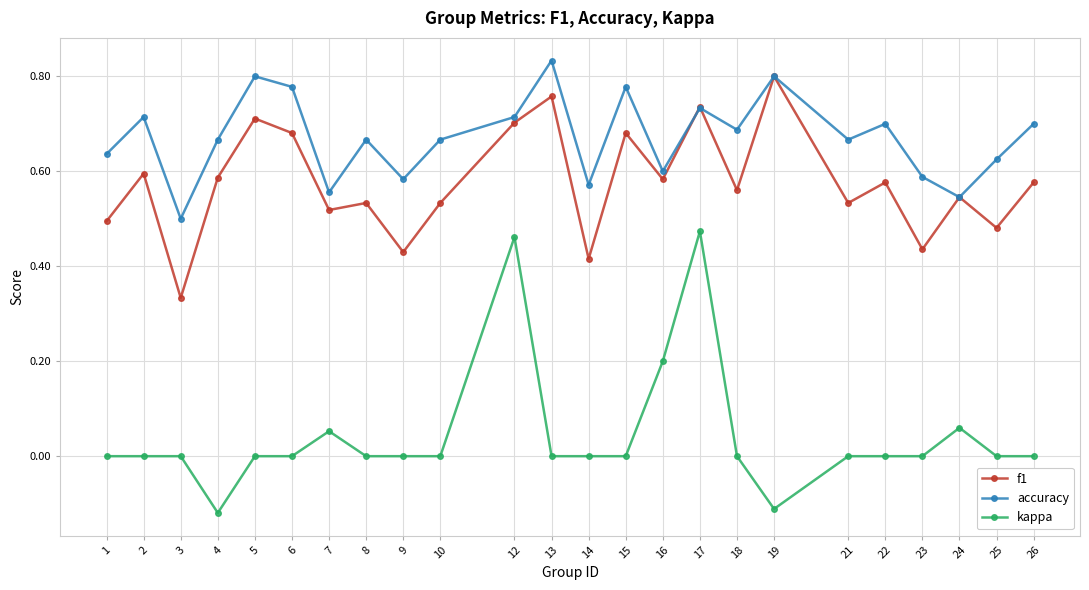

Between 2 and 12, which series saw the biggest shift?

kappa